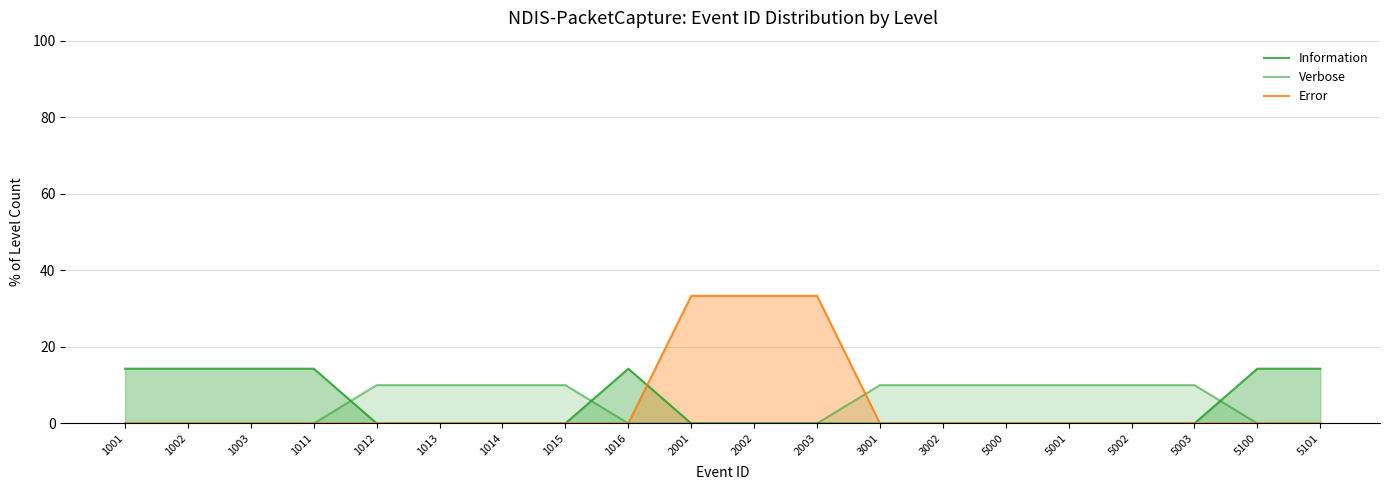

True or false: Verbose and Error cross at least once.

True